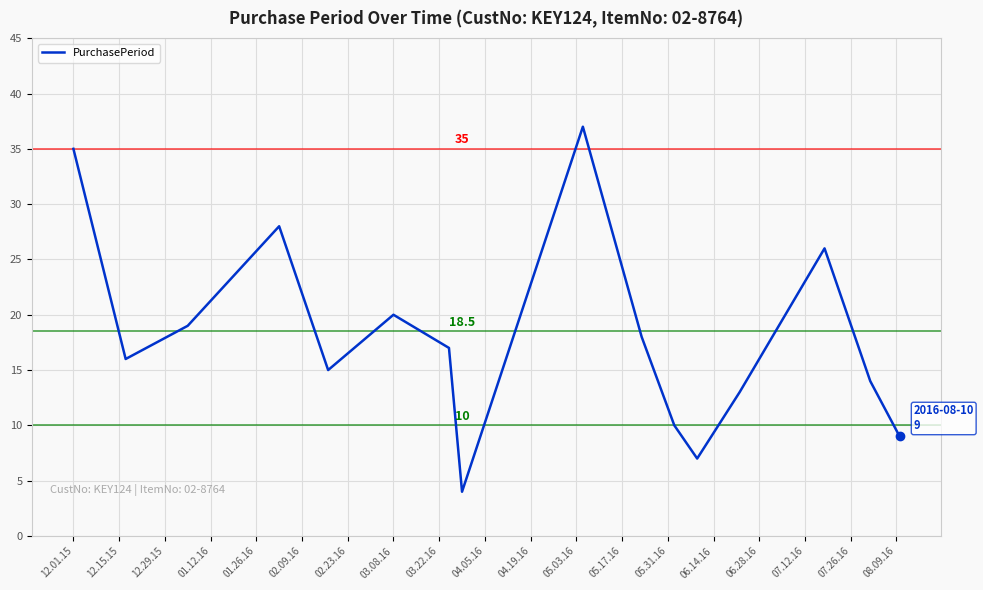

What is the maximum value shown in the chart?

37